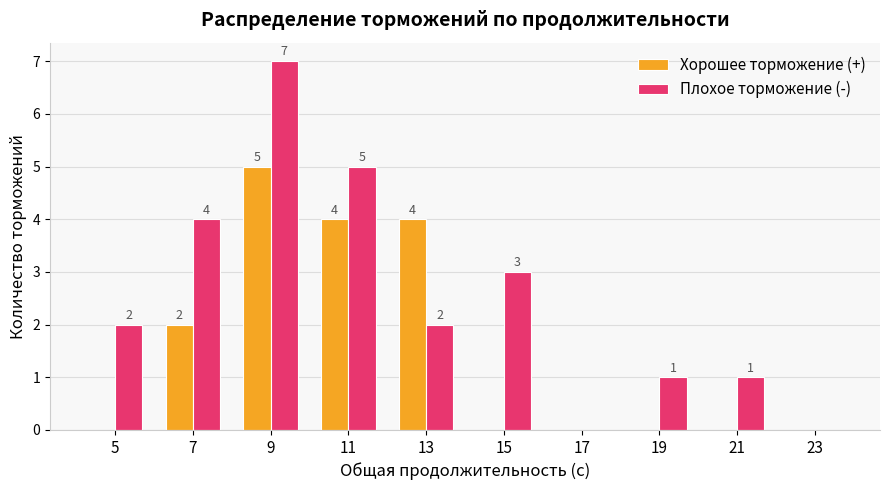

What is the difference between the Хорошее торможение (+) values at 13 and 19?

4